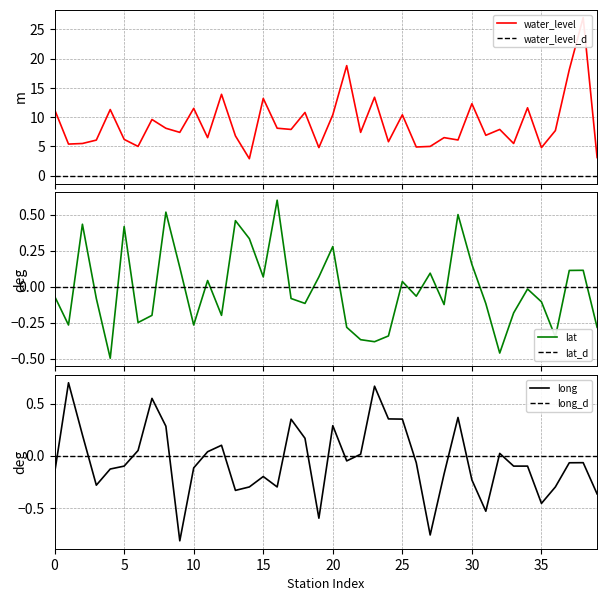

What is the greatest value displayed?

27.0